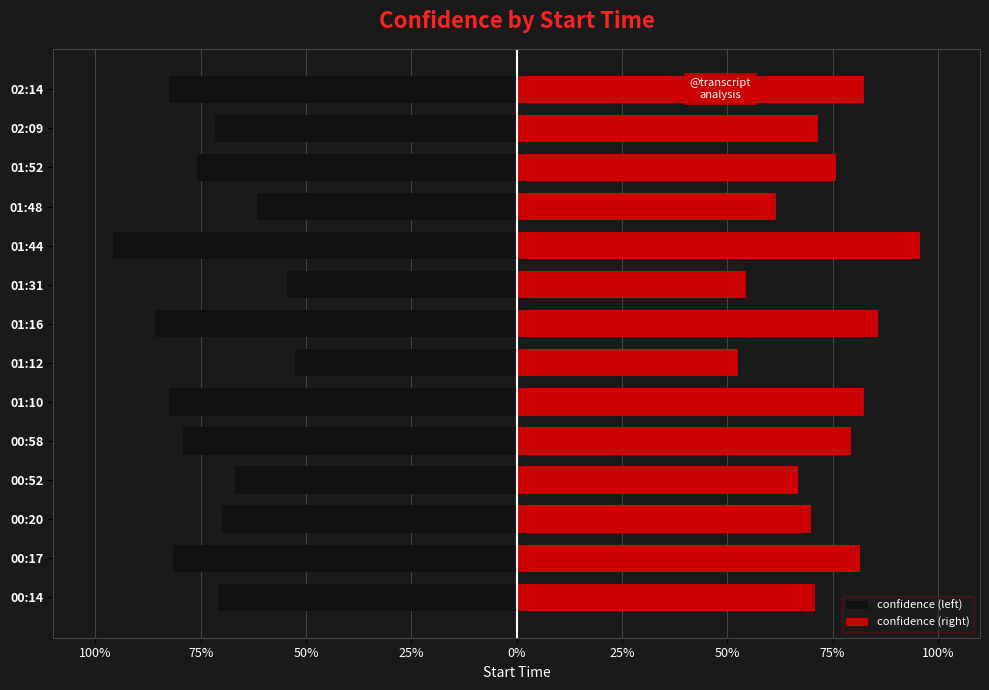

List the series in order of their overall mean, highest first.

confidence (right), confidence (left)